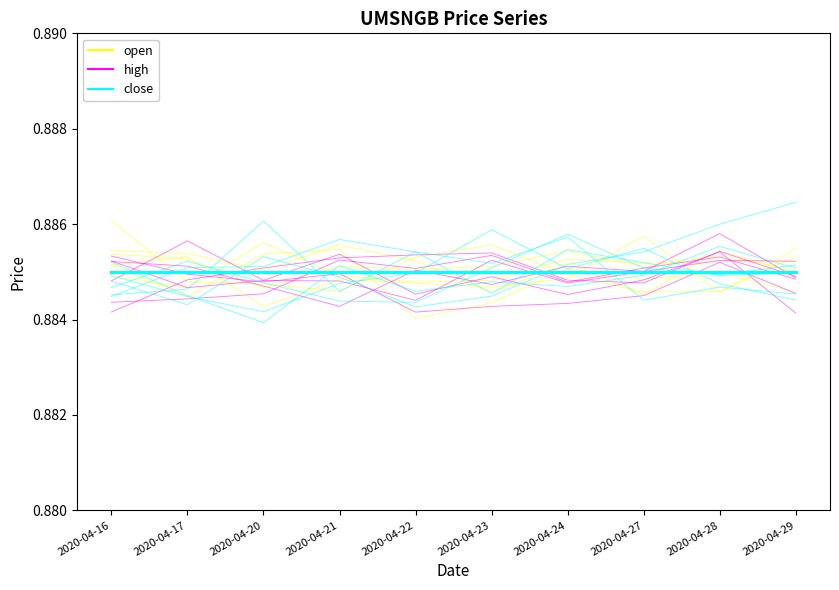

Does the chart have visible grid lines?

No